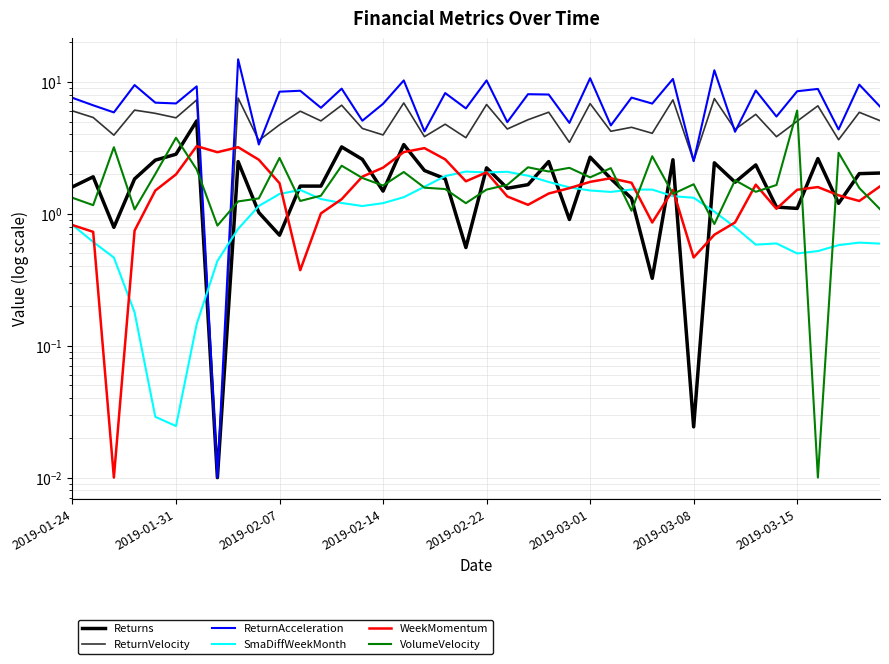

Reading right to left, transcribe all the data shown in this chart.

Returns: 2.0	2.0	1.2	2.6	1.1	1.1	2.3	1.7	2.4	0.0	2.6	0.3	1.3	1.8	2.7	0.9	2.5	1.7	1.6	2.2	0.6	1.8	2.1	3.3	1.5	2.6	3.2	1.6	1.6	0.7	1.0	2.5	0.0	5.1	2.8	2.5	1.8	0.8	1.9	1.6
ReturnVelocity: 5.1	5.9	3.6	6.6	5.0	3.8	5.7	4.4	7.5	2.5	7.3	4.1	4.5	4.2	6.8	3.5	5.9	5.2	4.4	6.7	3.8	4.8	3.8	6.9	4.0	4.4	6.7	5.1	6.0	4.7	3.6	7.5	0.0	7.3	5.3	5.8	6.1	3.9	5.4	6.0
ReturnAcceleration: 6.5	9.5	4.4	8.8	8.5	5.5	8.6	4.2	12.2	2.5	10.5	6.8	7.6	4.7	10.7	4.9	8.0	8.1	5.0	10.3	6.3	8.2	4.2	10.3	6.8	5.1	8.9	6.4	8.6	8.4	3.4	14.8	0.0	9.2	6.9	7.0	9.5	5.9	6.6	7.6
SmaDiffWeekMonth: 0.6	0.6	0.6	0.5	0.5	0.6	0.6	0.8	1.0	1.3	1.4	1.5	1.5	1.5	1.5	1.6	1.7	1.9	2.1	2.1	2.1	1.9	1.6	1.3	1.2	1.1	1.2	1.3	1.5	1.4	1.1	0.8	0.4	0.1	0.0	0.0	0.2	0.5	0.6	0.8
WeekMomentum: 1.6	1.3	1.4	1.6	1.5	1.1	1.7	0.9	0.7	0.5	1.5	0.9	1.7	1.9	1.7	1.6	1.4	1.2	1.4	2.1	1.8	2.6	3.1	2.9	2.2	1.9	1.3	1.0	0.4	1.7	2.6	3.2	2.9	3.3	2.0	1.5	0.7	0.0	0.7	0.8
VolumeVelocity: 1.1	1.6	2.9	0.0	6.1	1.7	1.5	1.8	0.8	1.7	1.4	2.7	1.1	2.2	1.9	2.2	2.1	2.3	1.7	1.5	1.2	1.5	1.6	2.1	1.6	1.9	2.3	1.4	1.3	2.7	1.3	1.2	0.8	2.2	3.8	2.0	1.1	3.2	1.2	1.3